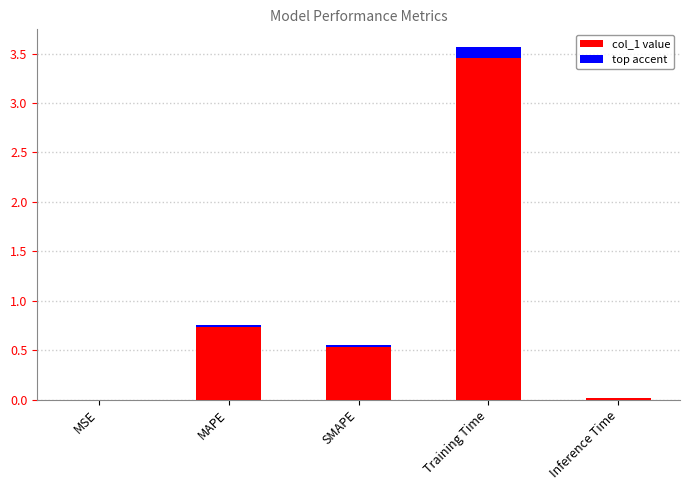

Which has a higher value, SMAPE or MAPE?

MAPE